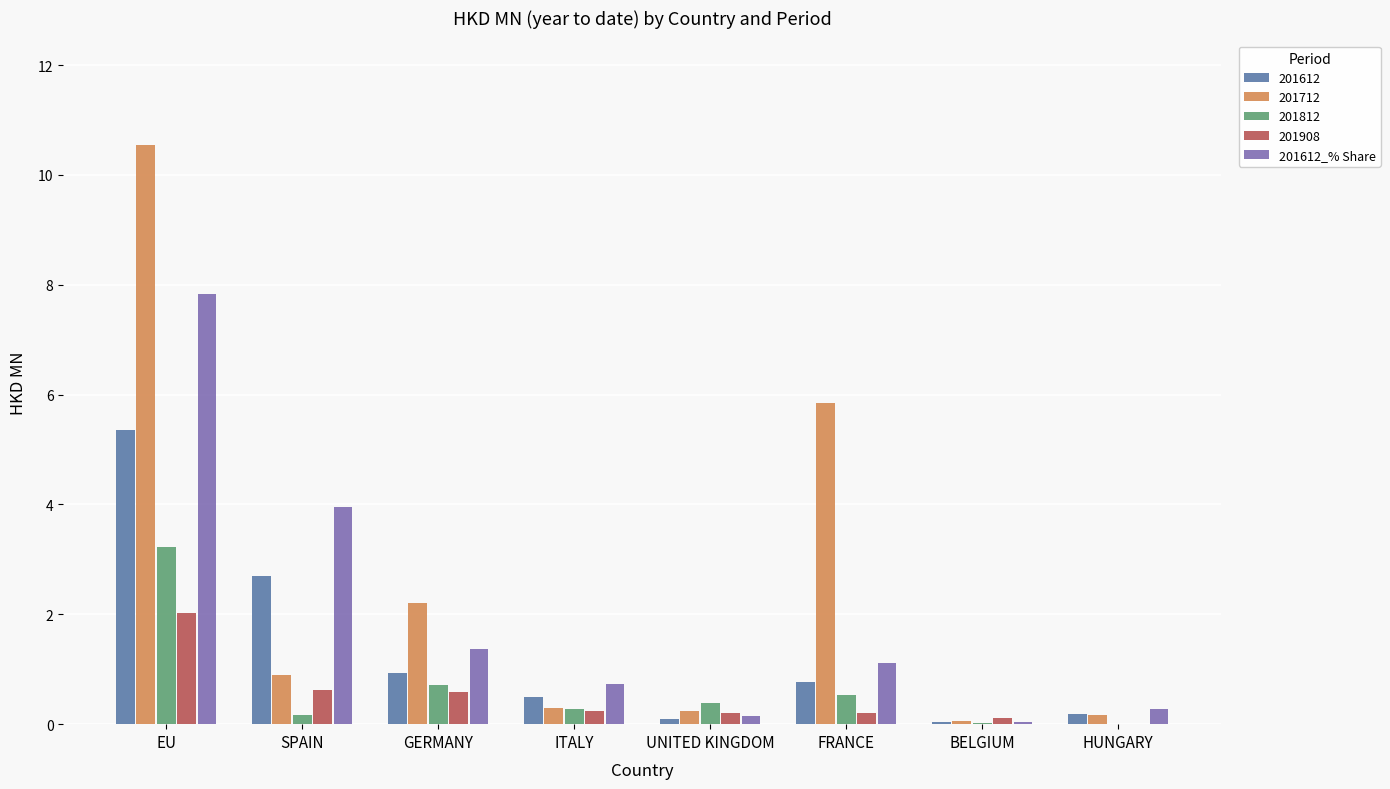

The 201812 series shows 3.2 at EU. True or false?

True